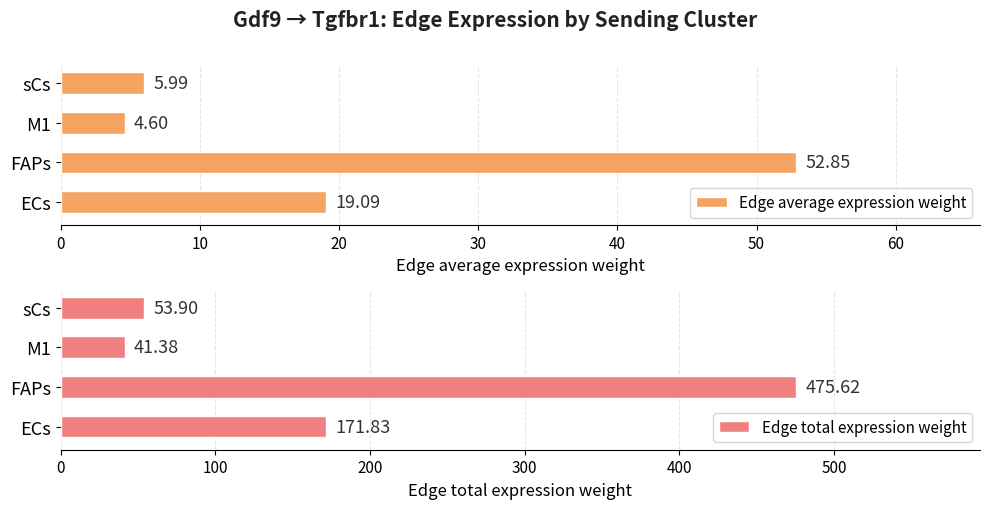

What is the value of the Edge average expression weight bar at the 2nd from the left?

52.8